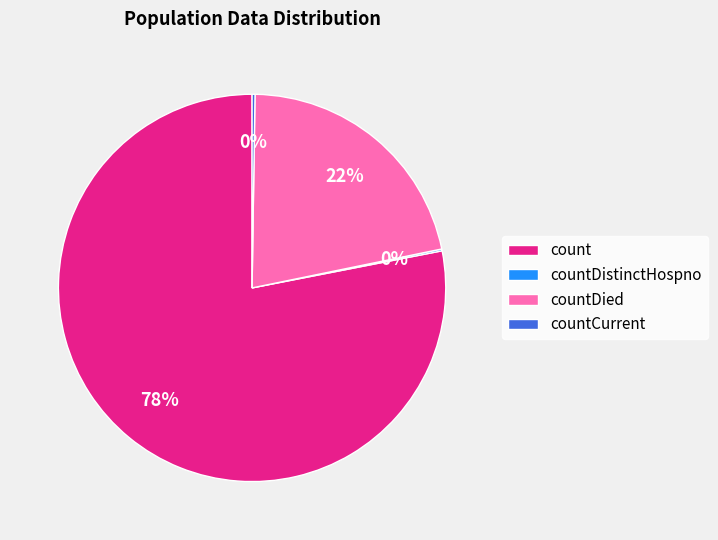

What is the largest slice in the pie chart?

count